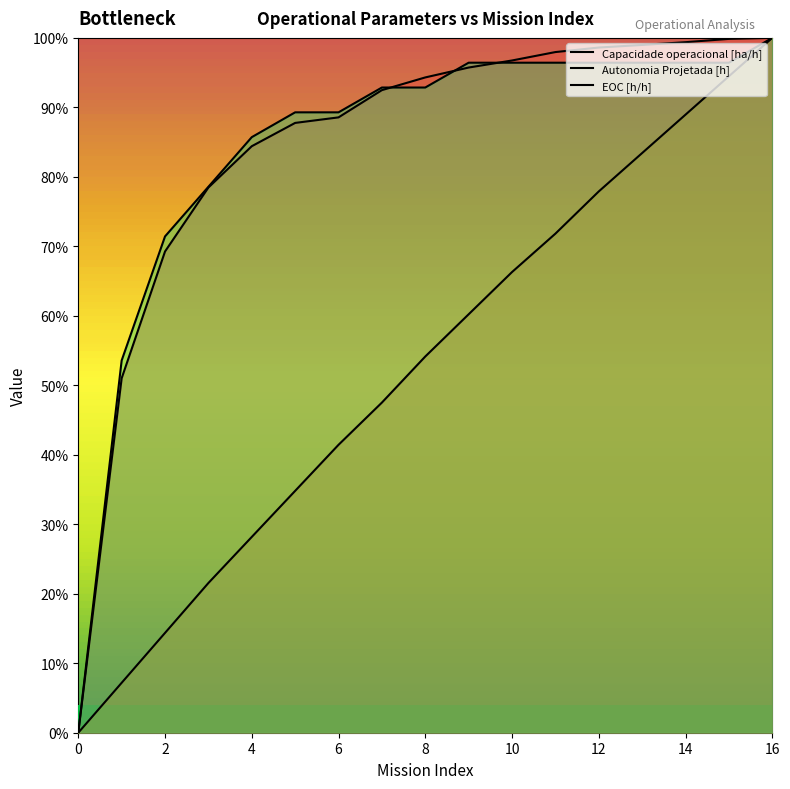

What are all the series names shown in the legend?

Capacidade operacional [ha/h], Autonomia Projetada [h], EOC [h/h]